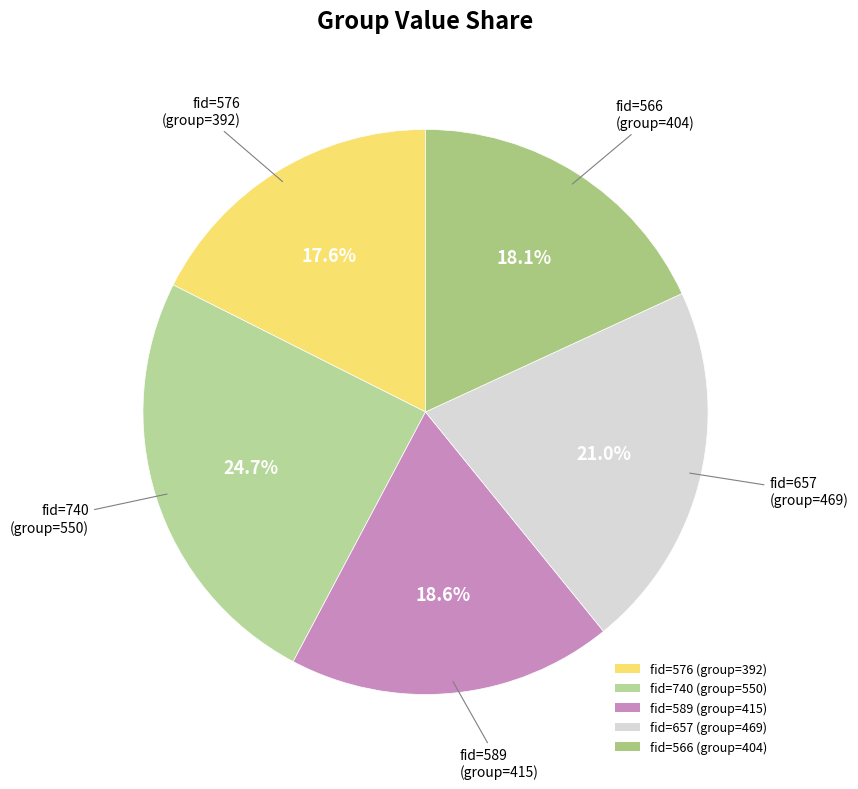

To the nearest percent, what is the average slice percentage?

20%